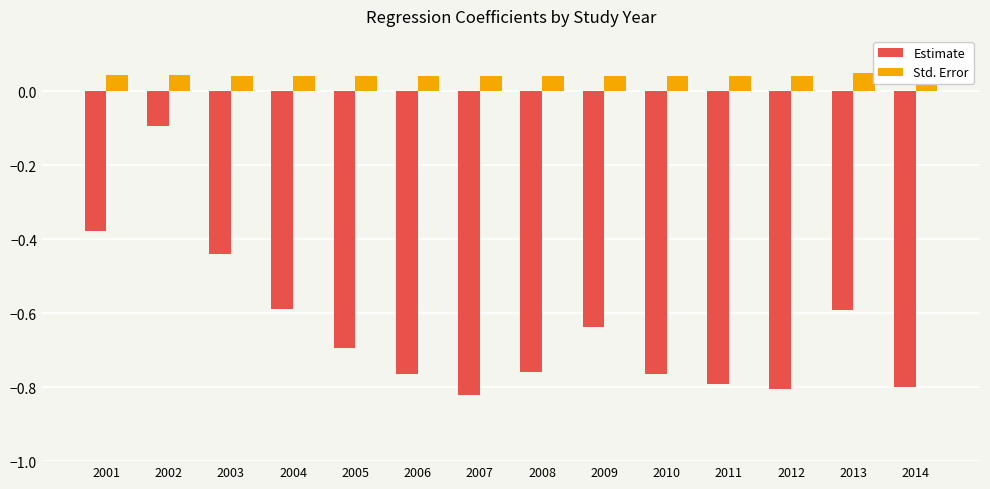

What is the difference between the highest and lowest values at 2002?

0.1